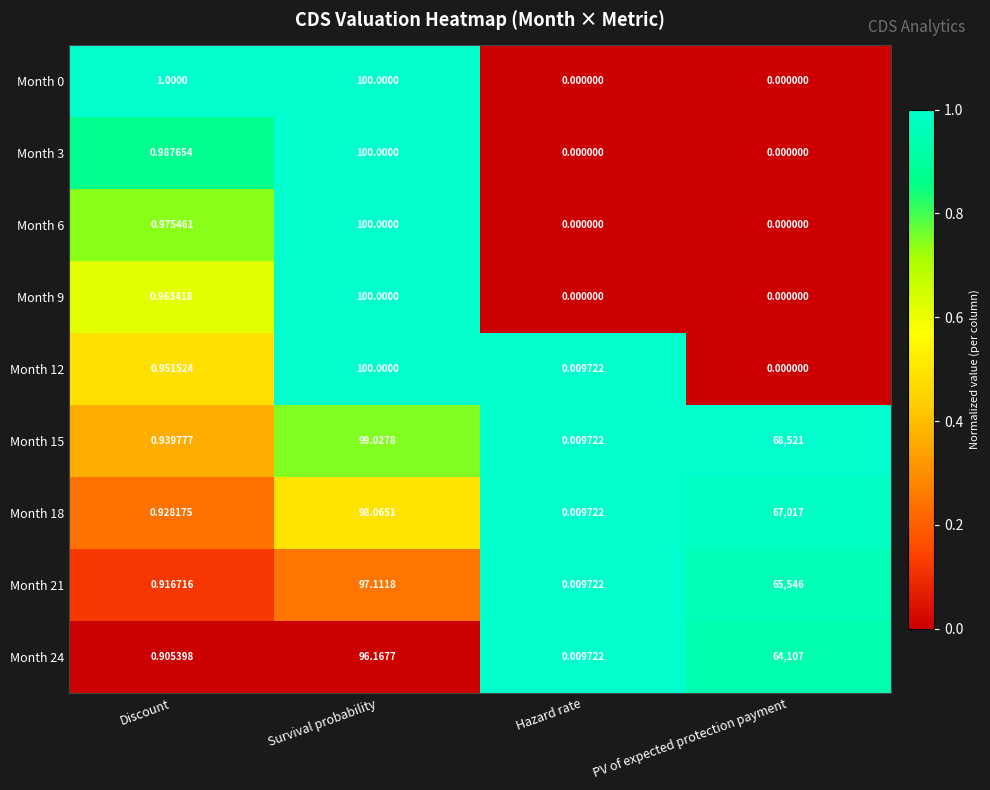

Where is Month 3 nearest to the value 50?

Discount